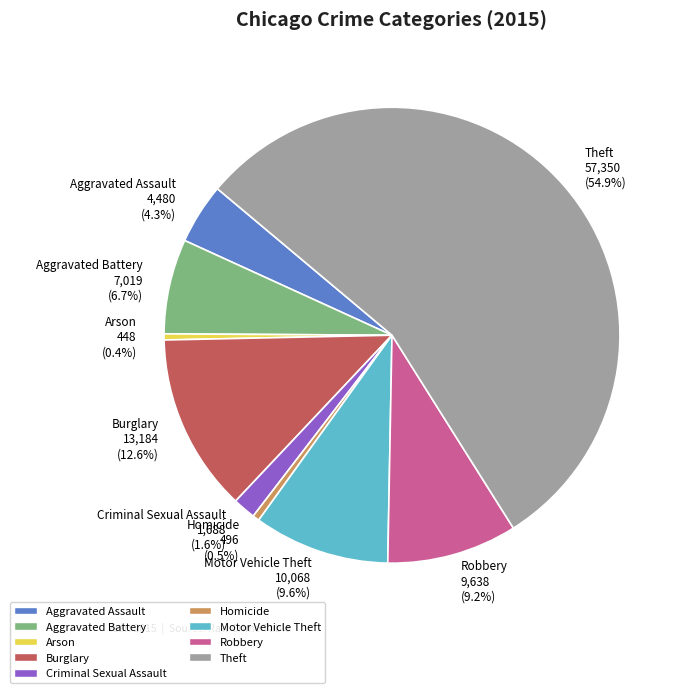

Which has a higher value, Criminal Sexual Assault or Arson?

Criminal Sexual Assault